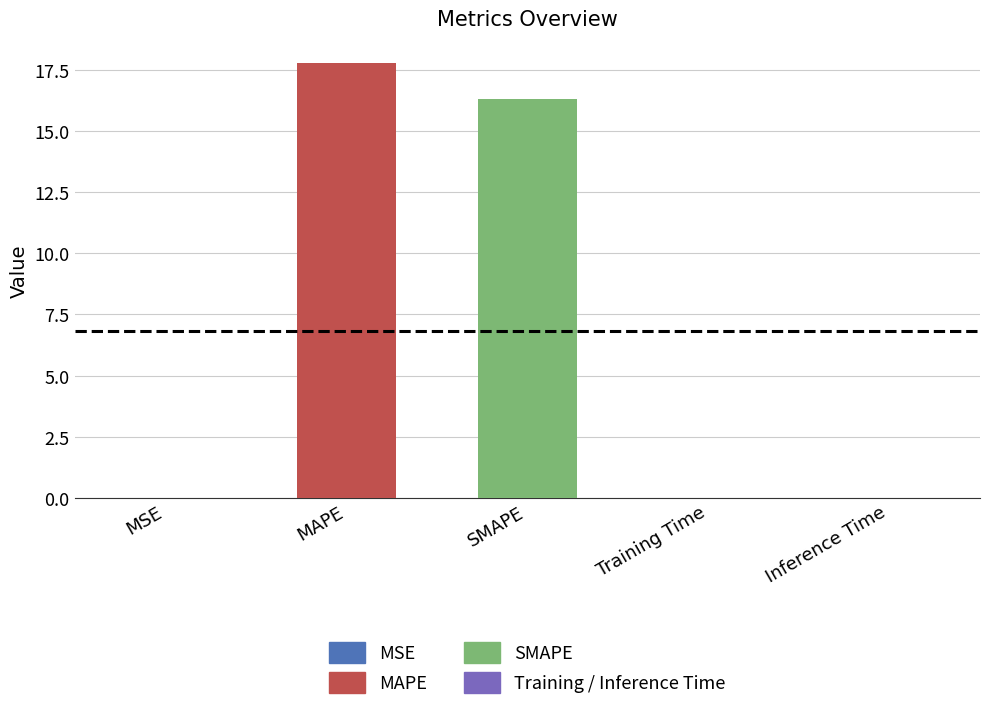

What is the approximate value at MAPE?

17.8